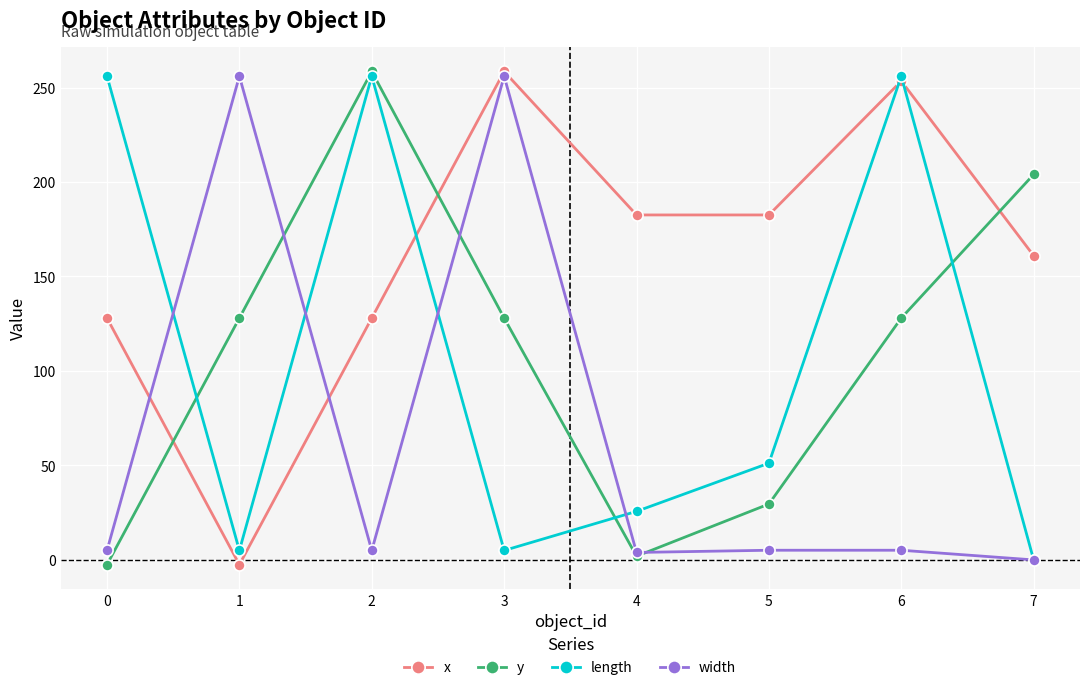

Between 3 and 7, which series saw the biggest shift?

width